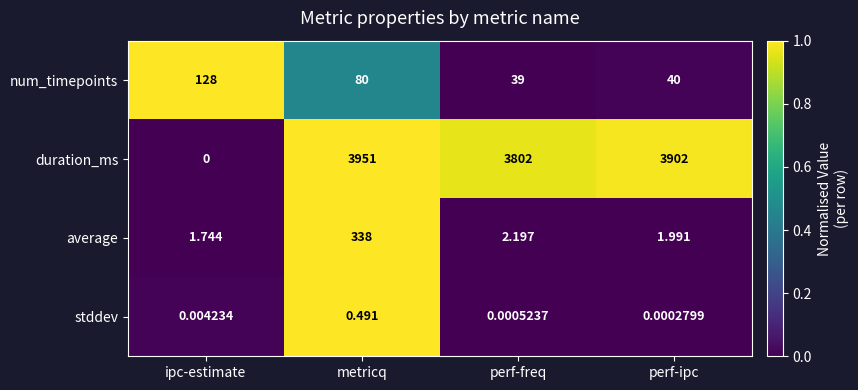

List the labels in order of duration_ms value, largest first.

metricq, perf-ipc, perf-freq, ipc-estimate